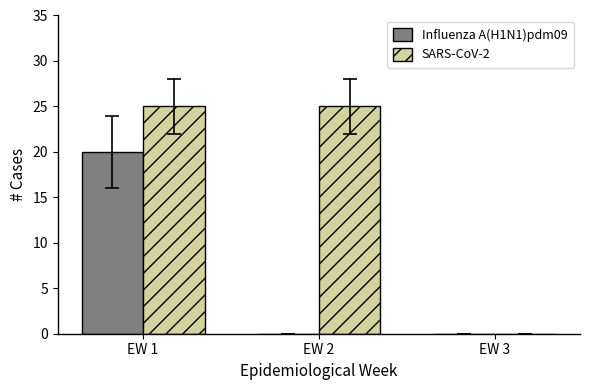

Is it true that SARS-CoV-2 equals 36 at EW 2?

False